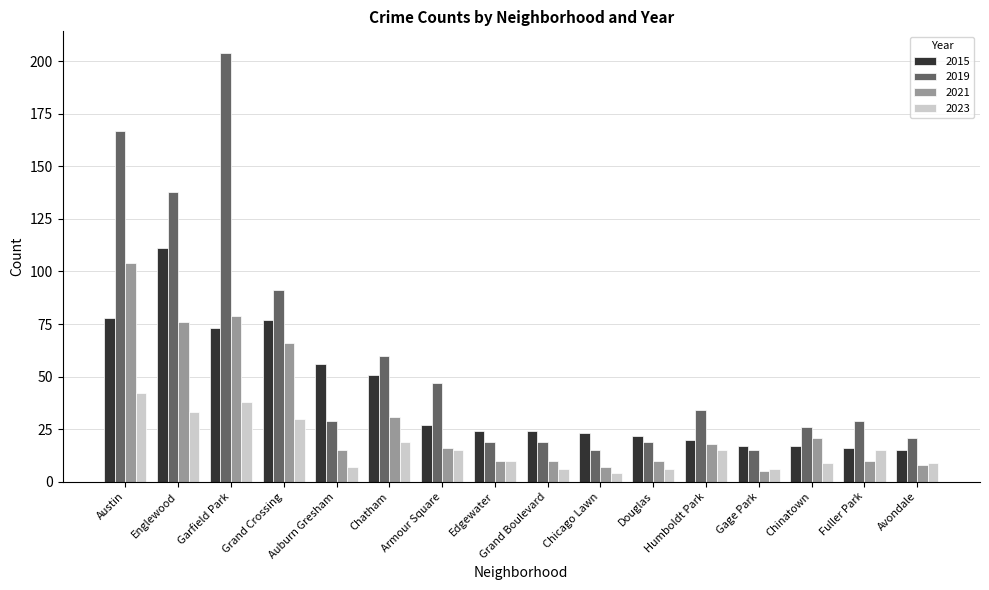

Count the number of data series in this chart.

4